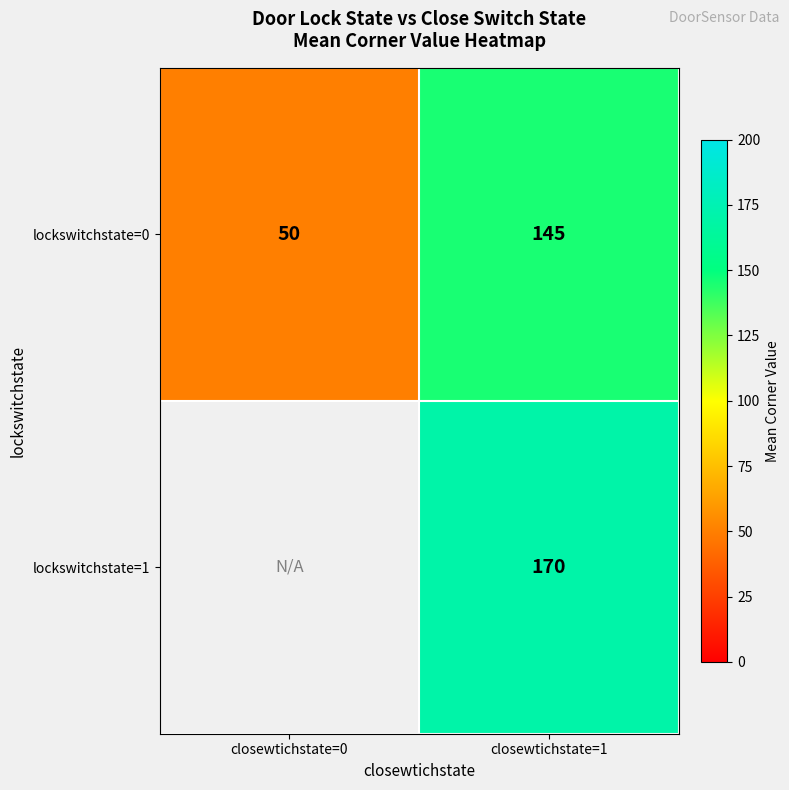

The value of lockswitchstate=0 at closewtichstate=1 is 145. True or false?

True